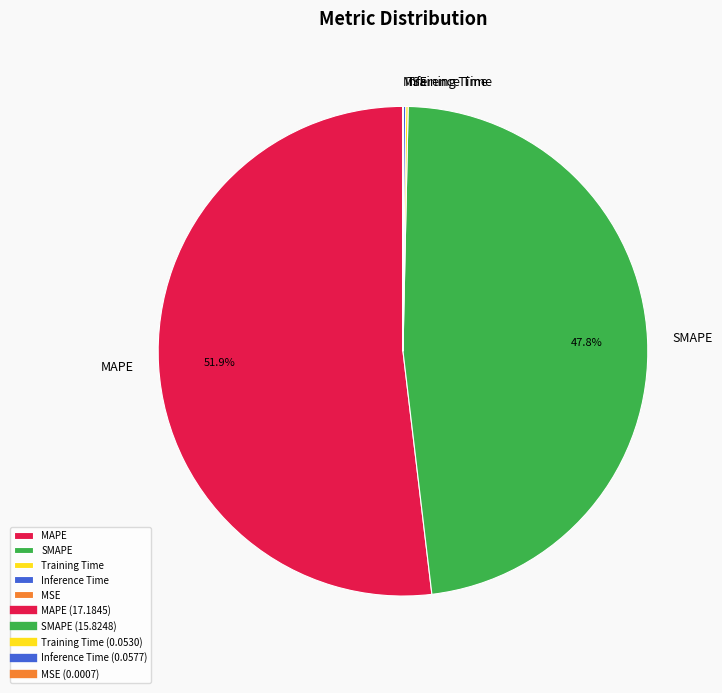

Which slice is the largest?

MAPE